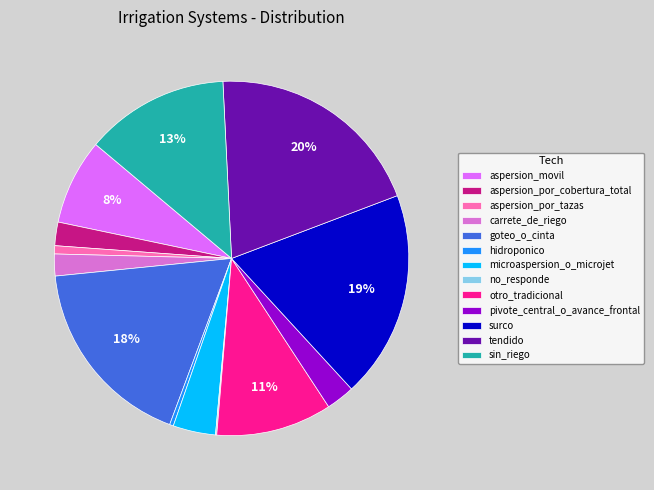

The pivote_central_o_avance_frontal slice represents 3% of the pie. True or false?

True